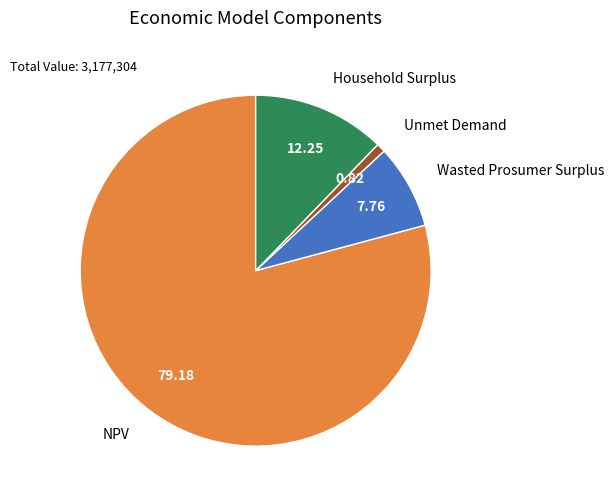

Rank the categories by value from lowest to highest.

Unmet Demand, Wasted Prosumer Surplus, Household Surplus, NPV